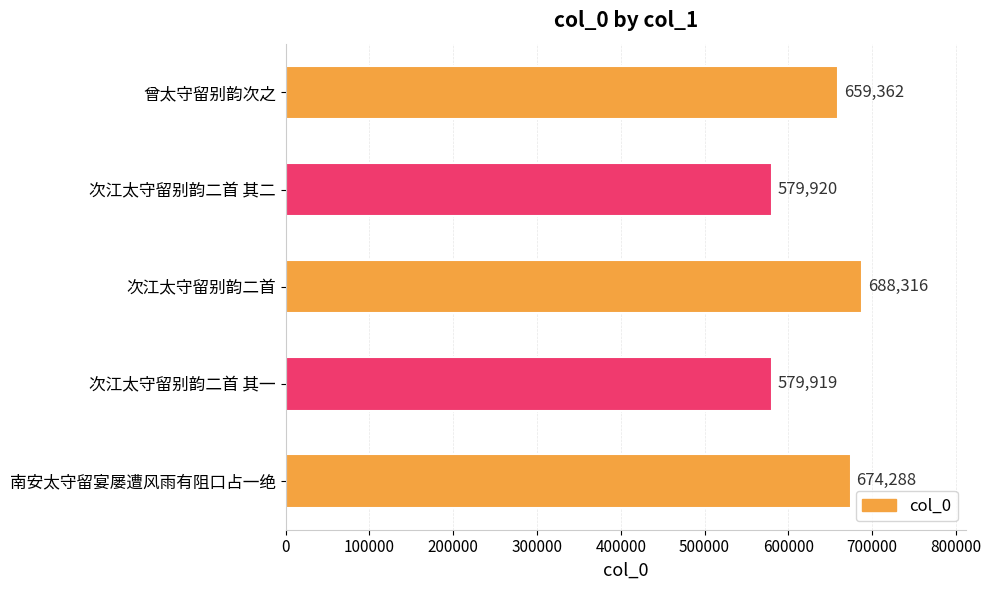

What is the greatest value displayed?

688316